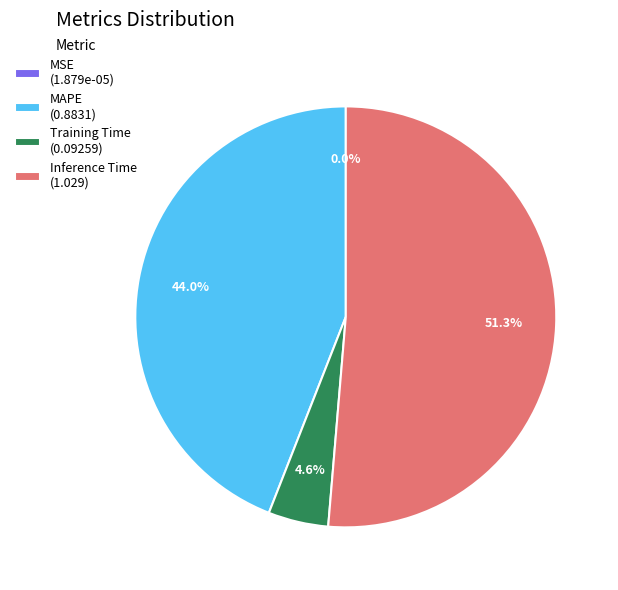

What is the majority slice?

Inference Time